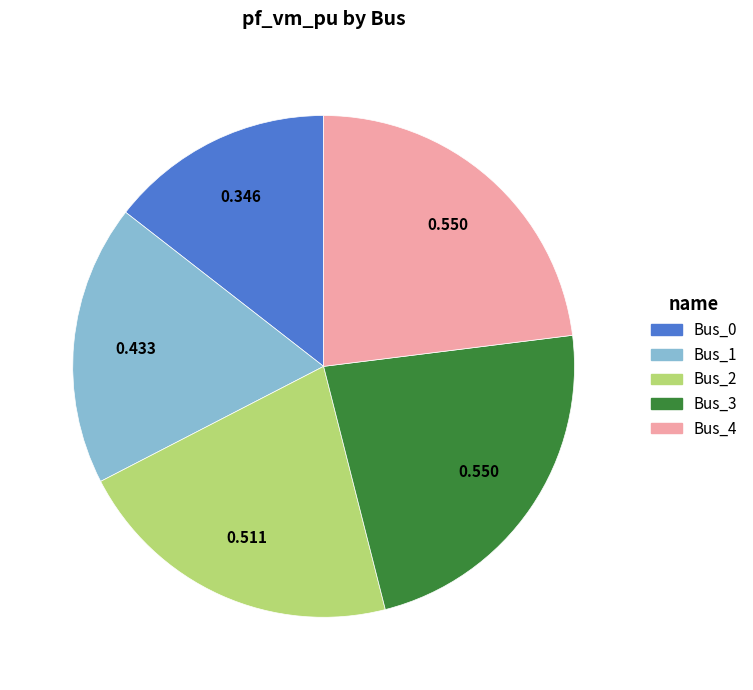

Is Bus_2 the majority of the pie?

No